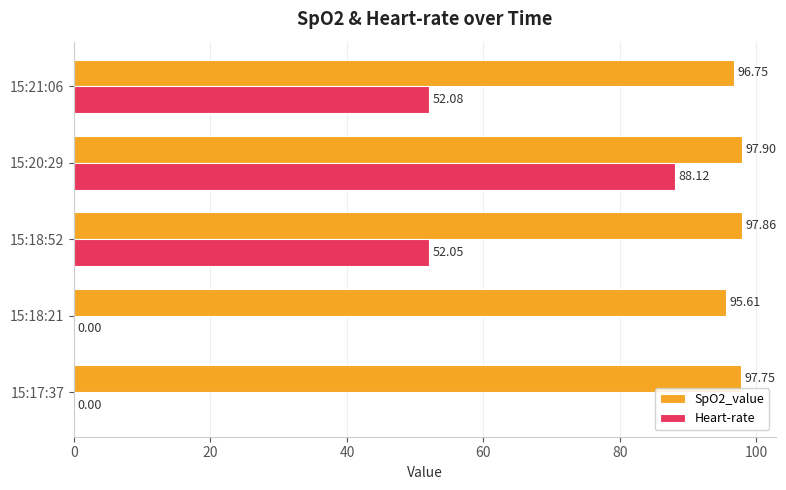

What is the sum of all SpO2_value values?

485.9